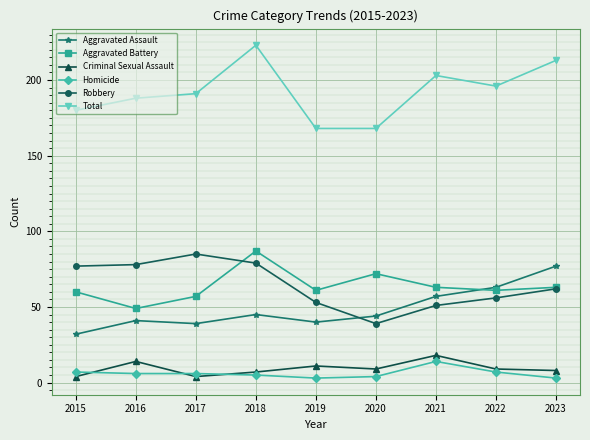

True or false: Robbery has a value of 24 at 2020.

False